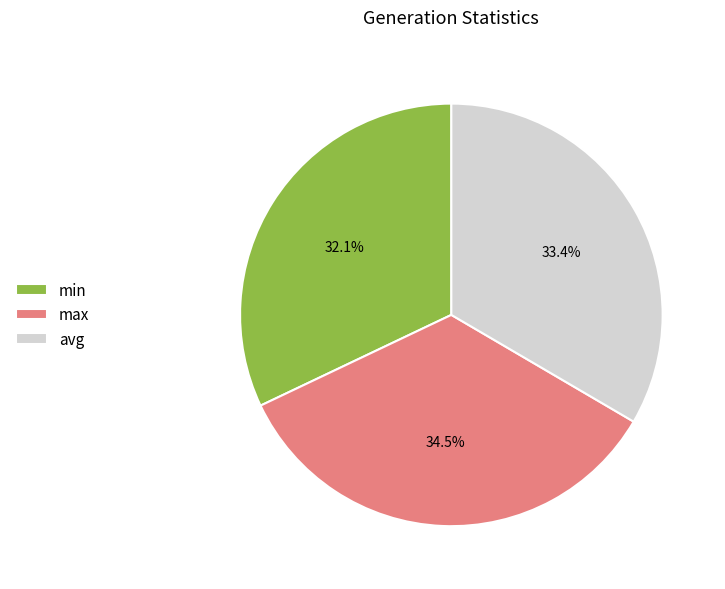

What portion of the pie excludes min?

67.9%